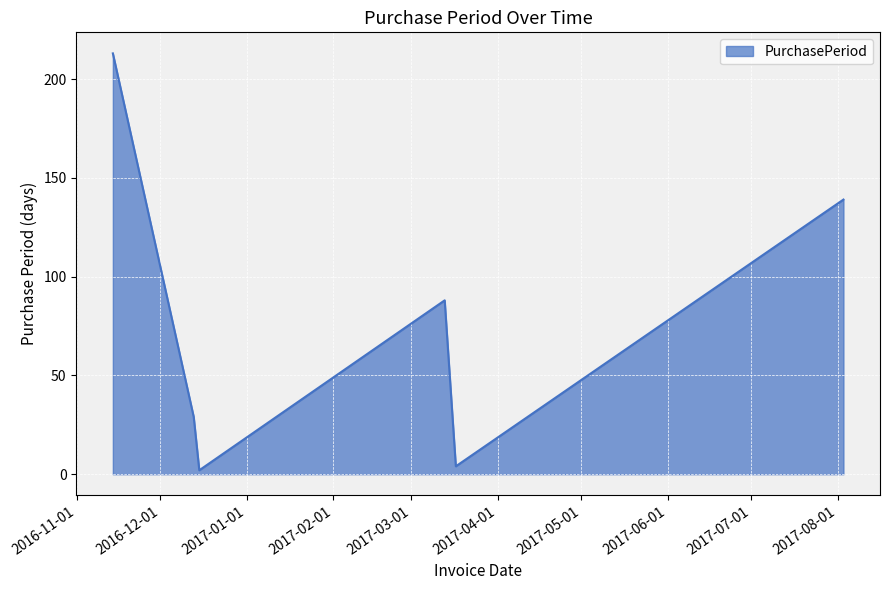

True or false: there are more than 2 points higher than both neighbors.

False